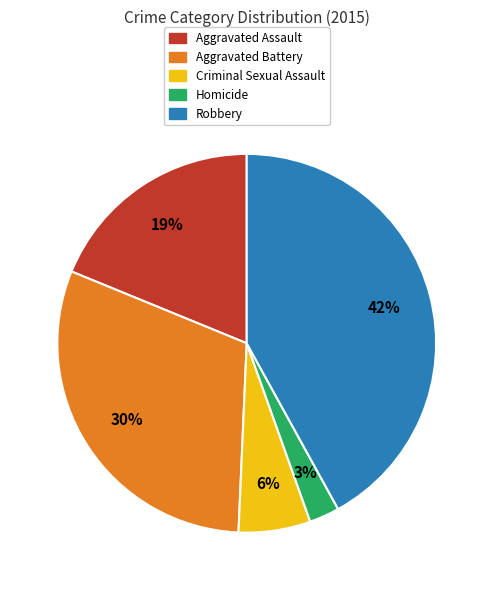

The Homicide slice represents 9% of the pie. True or false?

False